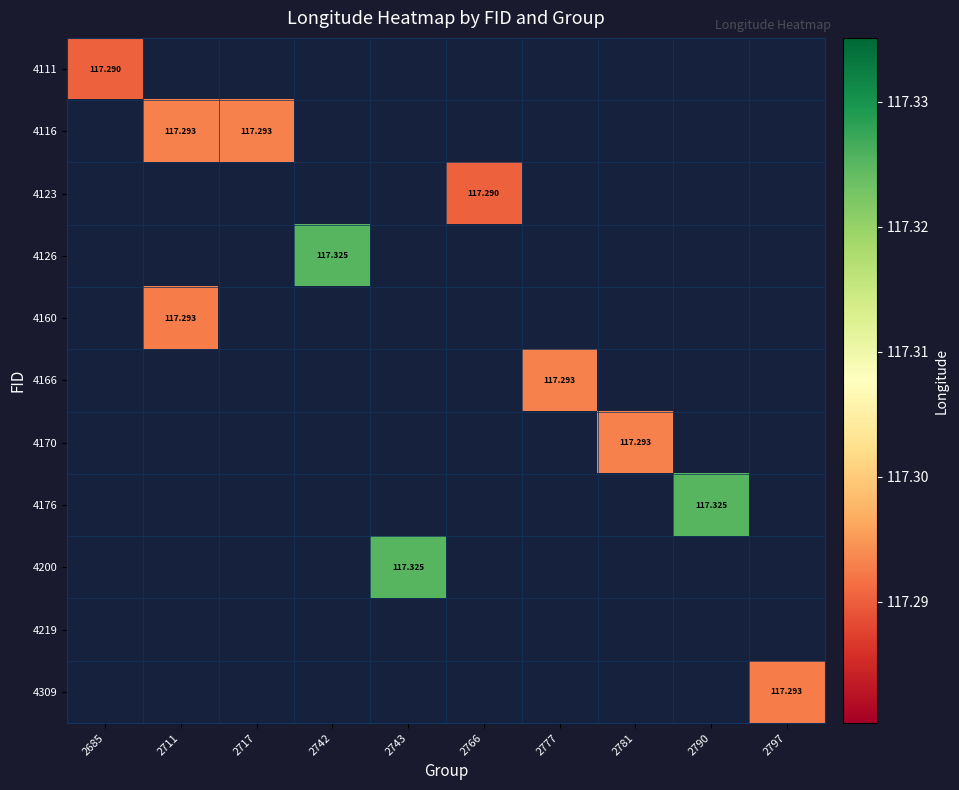

How many series are shown in this chart?

11